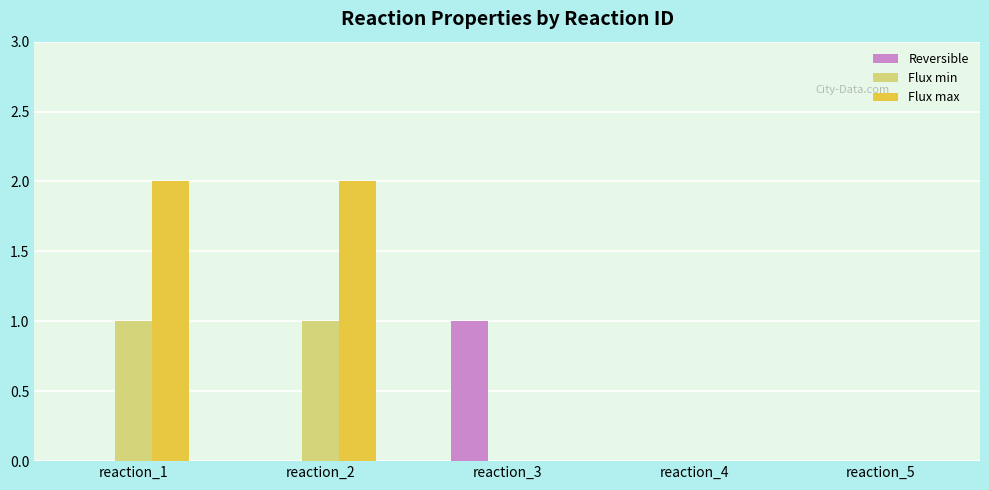

Read the Reversible value at reaction_3.

1